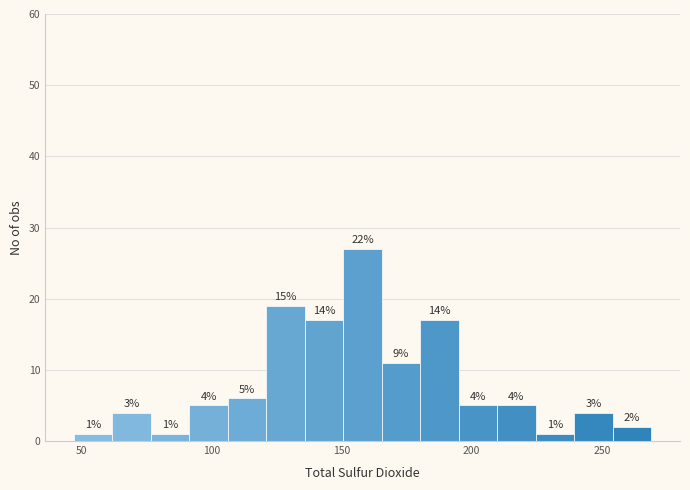

Around what value on the x-axis is the tallest bar? Give the approximate position of its centre, as read against the axis.

160